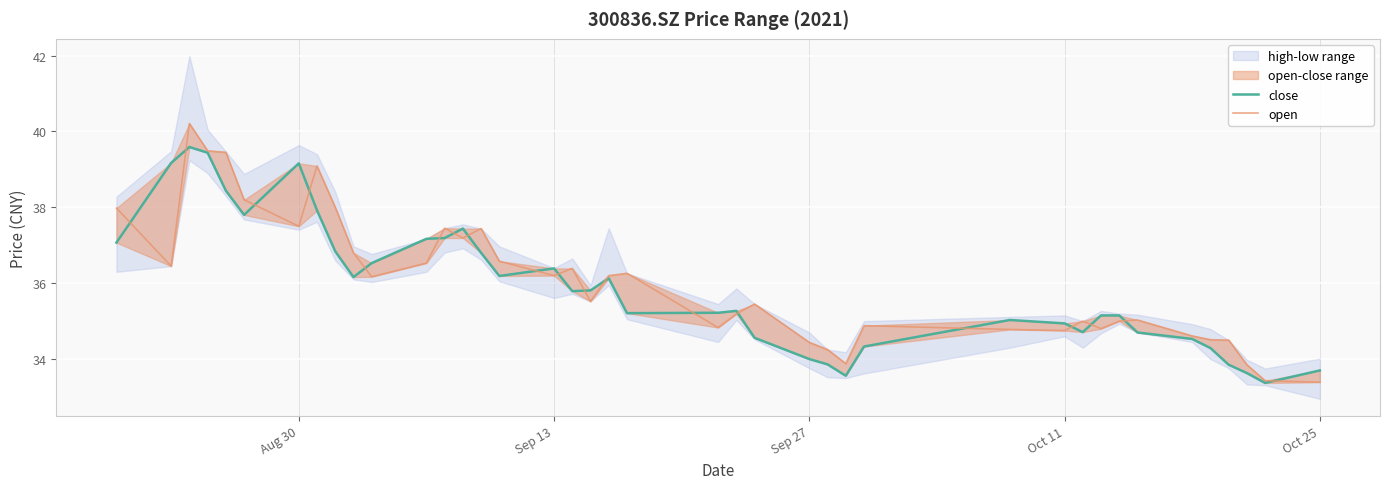

The value of close at Oct 25 is 14.9. True or false?

False